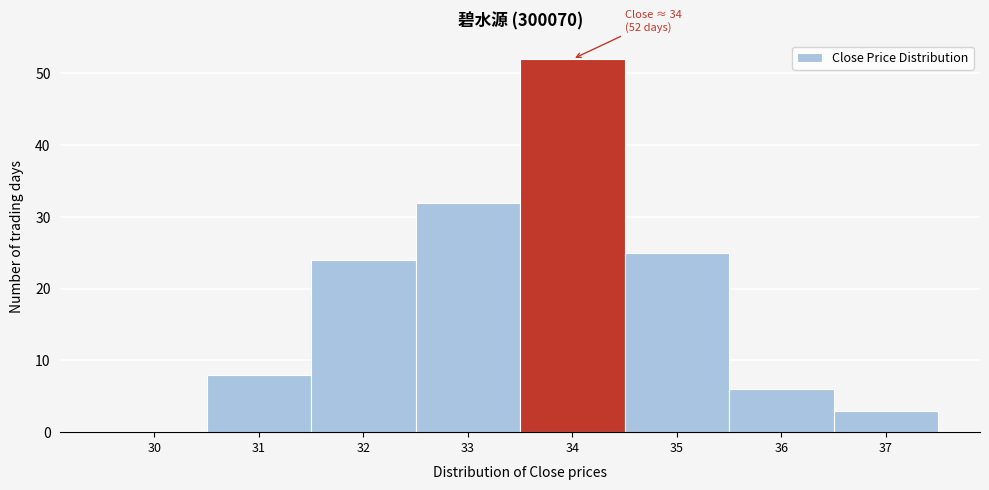

Reading right to left, extract all data points from this chart.

37=3	36=6	35=25	34=52	33=32	32=24	31=8	30=0